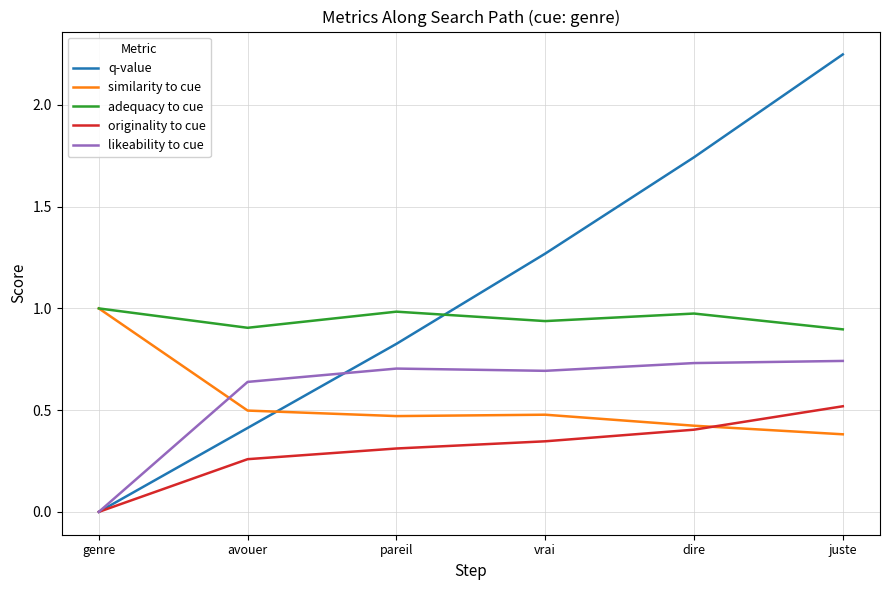

What position from the left is vrai?

4